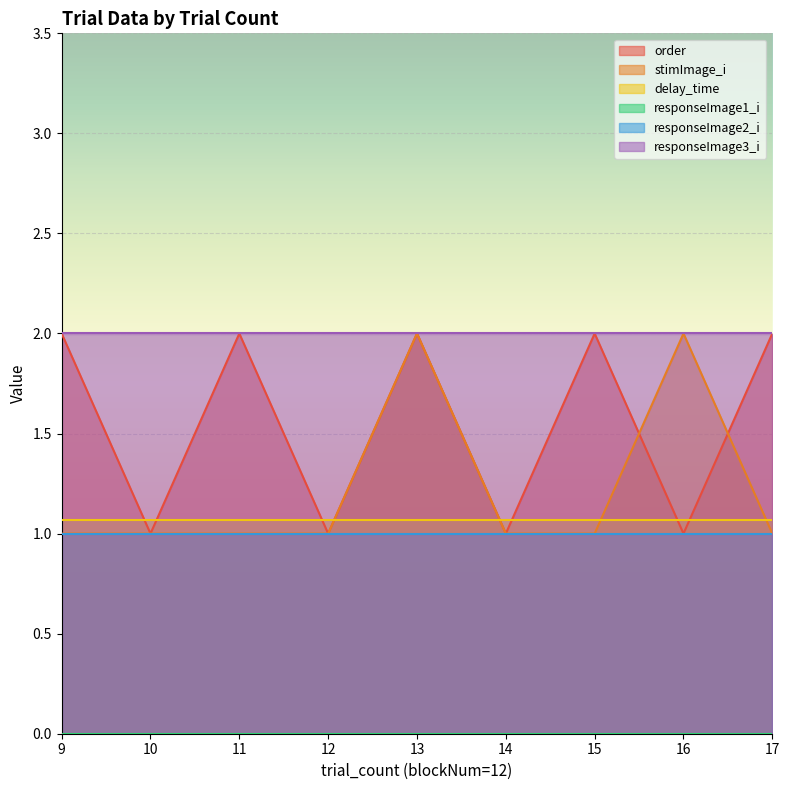

Between 9 and 11, which series saw the biggest shift?

order